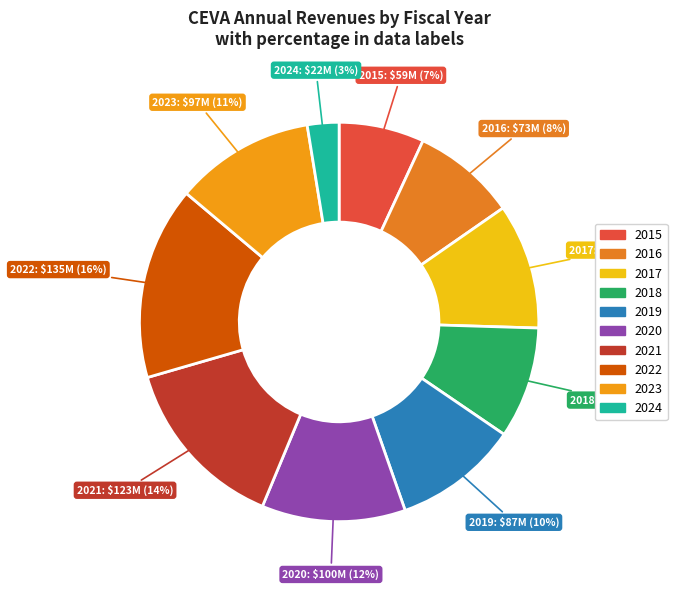

What is the ratio of the value at 2024 to the value at 2017?

0.3